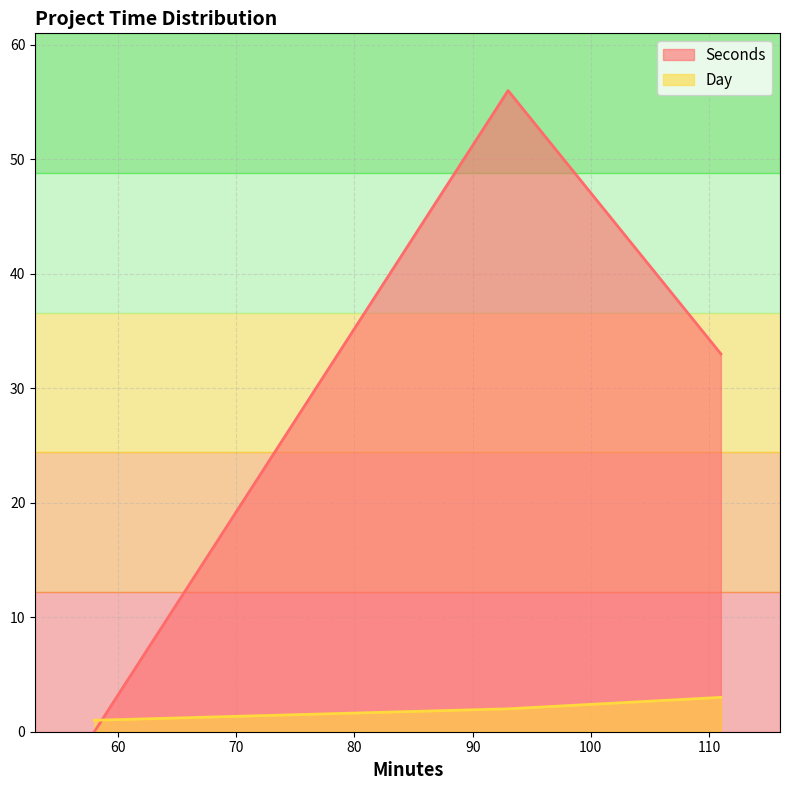

At which label does Day first exceed 2?

111